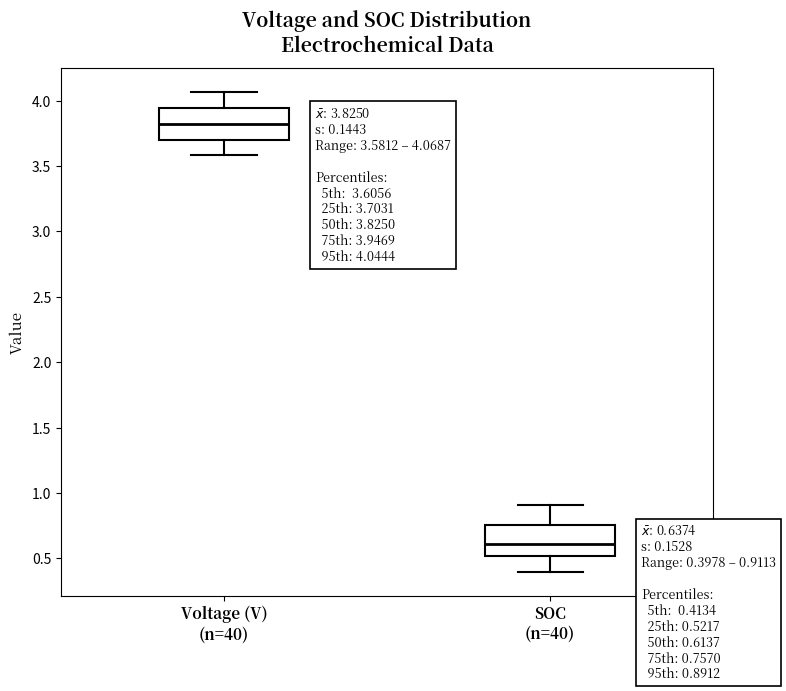

Which box has the highest median line?

Voltage (V) (n=40)